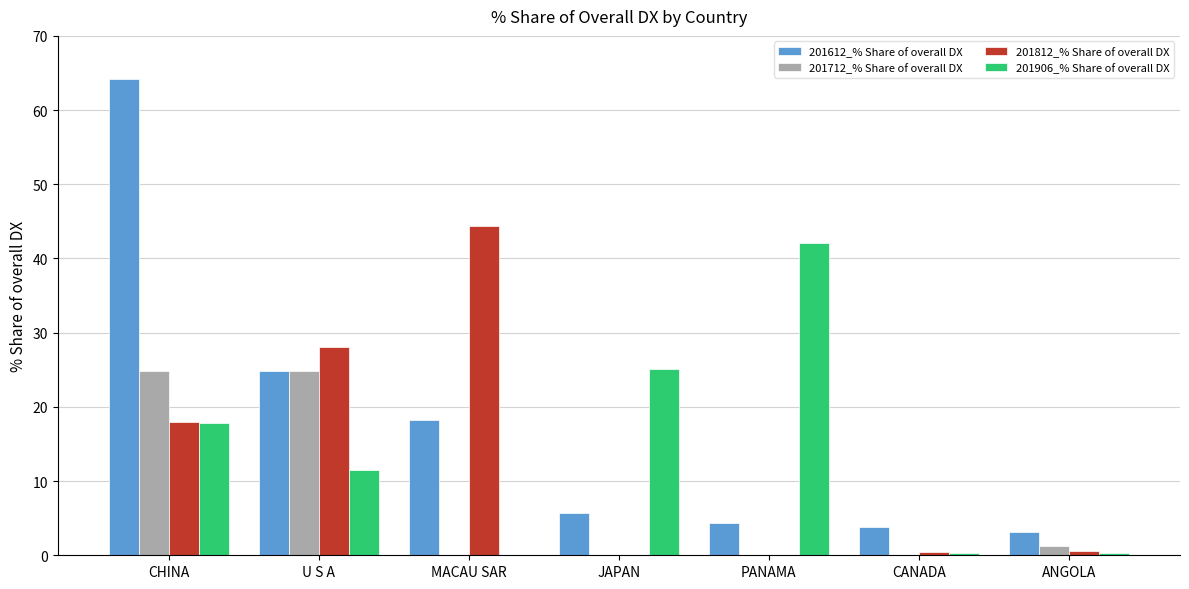

True or false: 201812_% Share of overall DX has a value of 9.5 at CHINA.

False